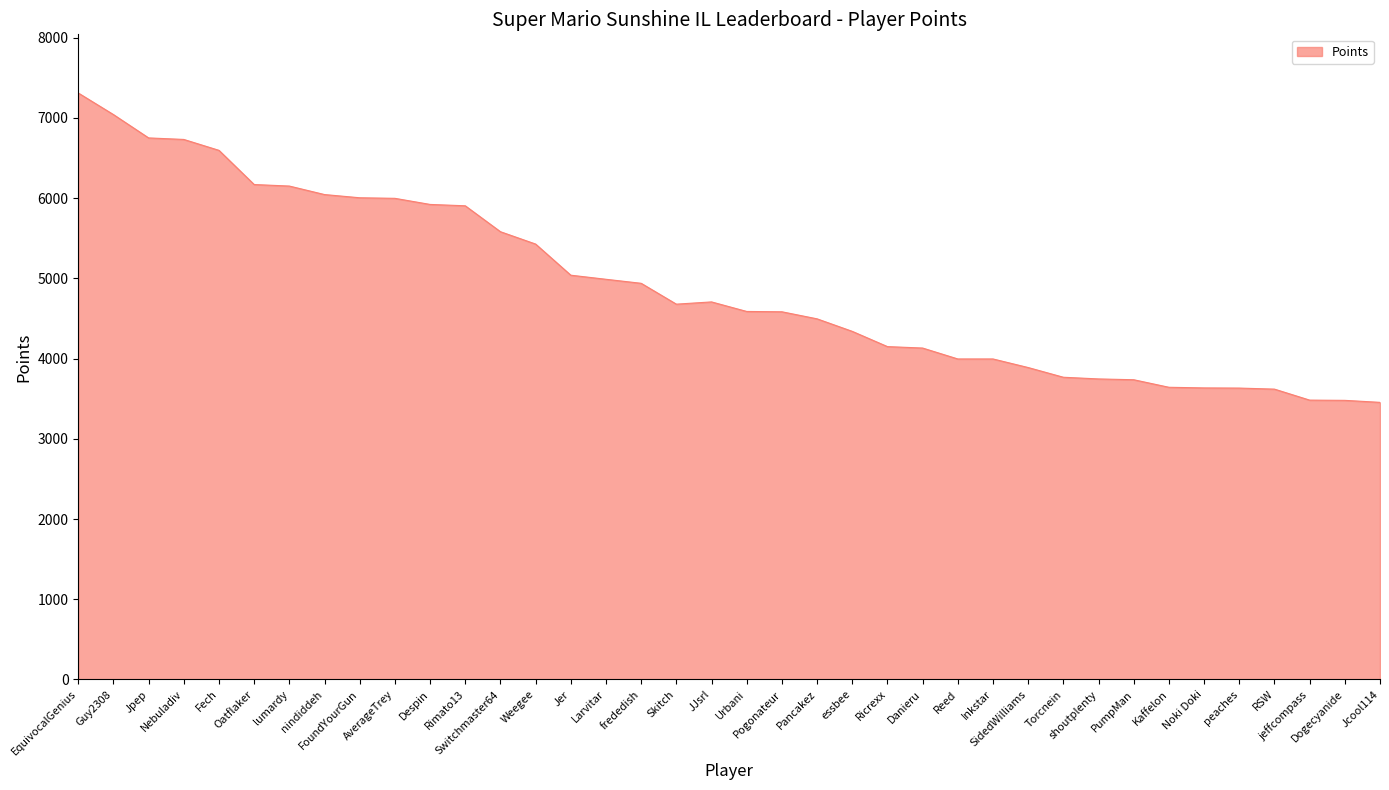

What is the greatest value displayed?

7310